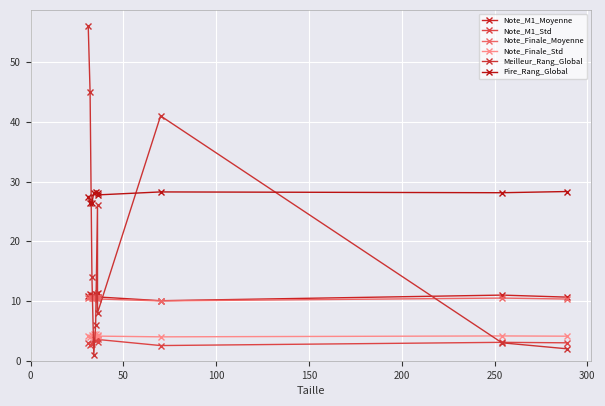

What is the minimum value shown in the chart?

1.0